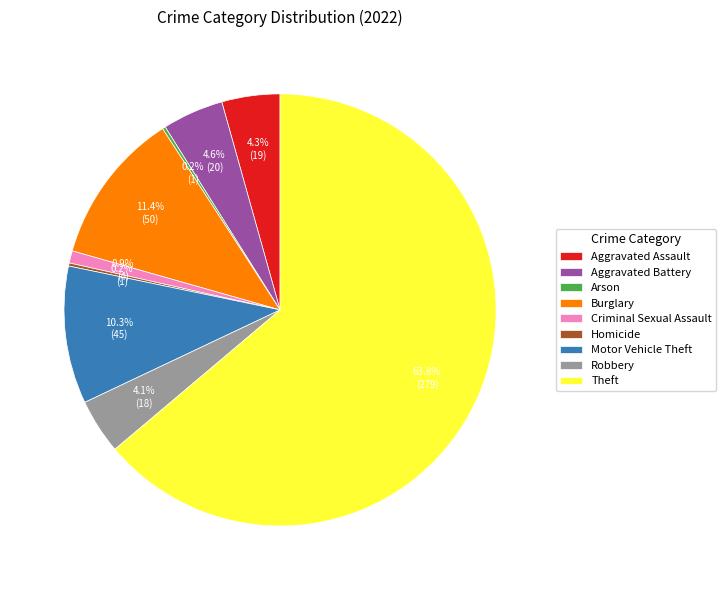

What is the largest slice in the pie chart?

Theft